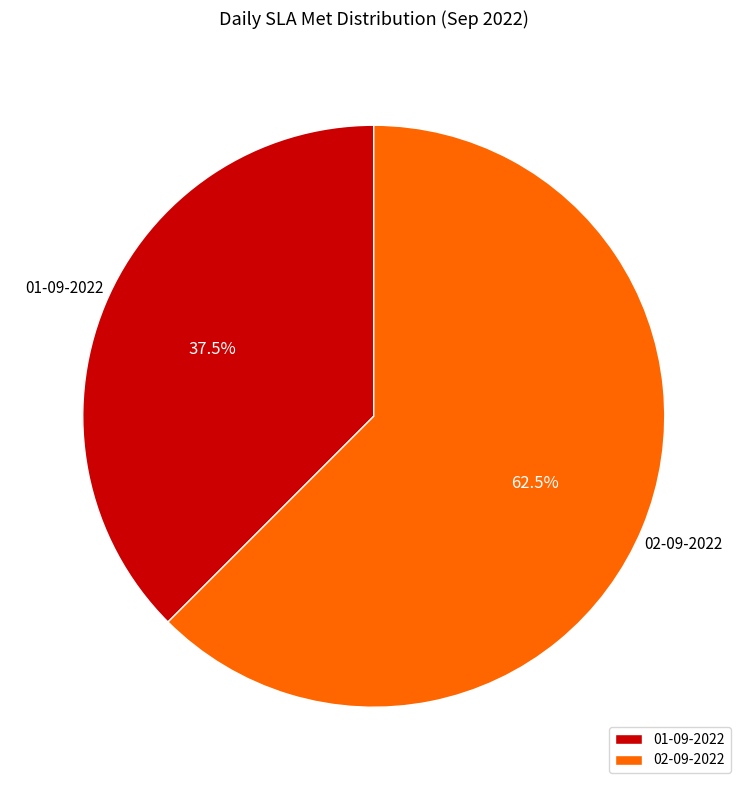

Count the number of slices in the pie.

2